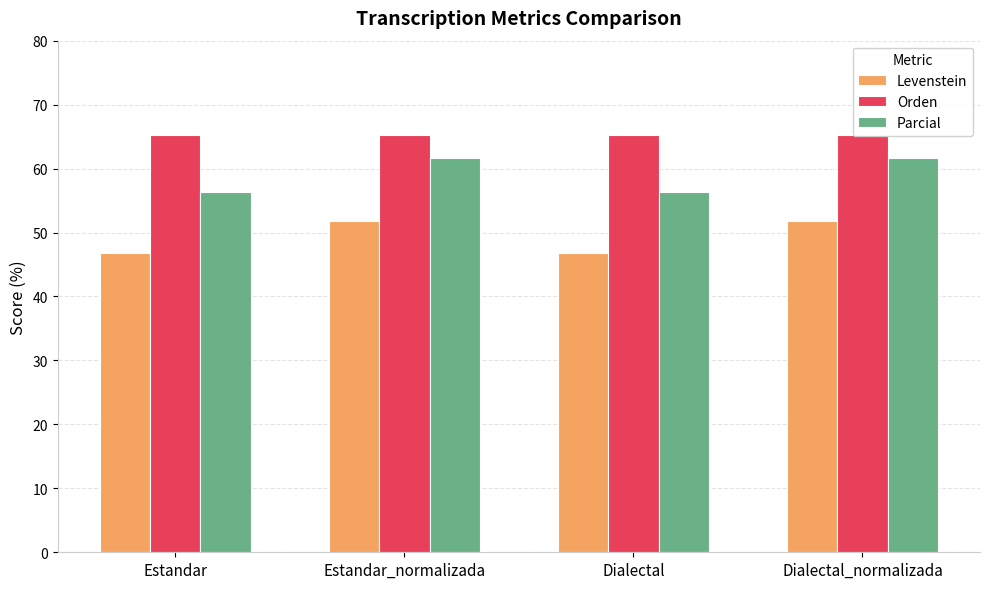

At which label is Orden closest to 65?

Estandar